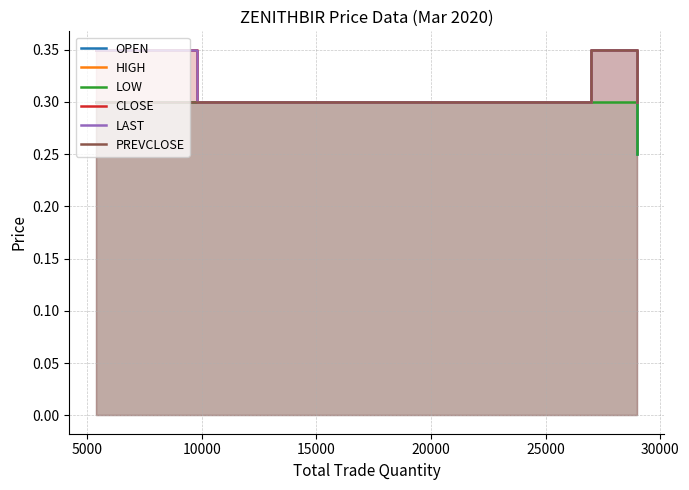

At which category does LAST reach its first local peak?

10000